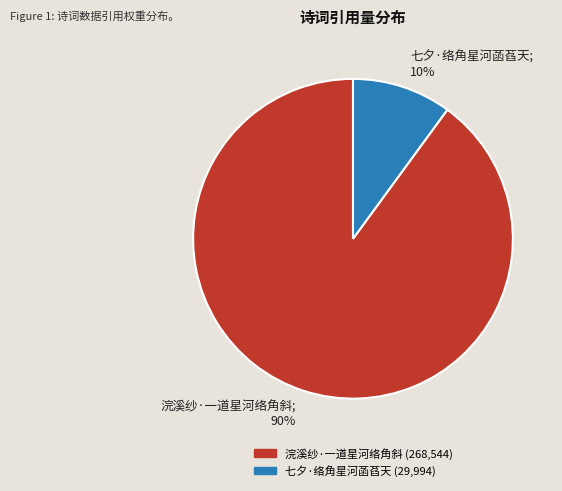

Count the number of slices in the pie.

2